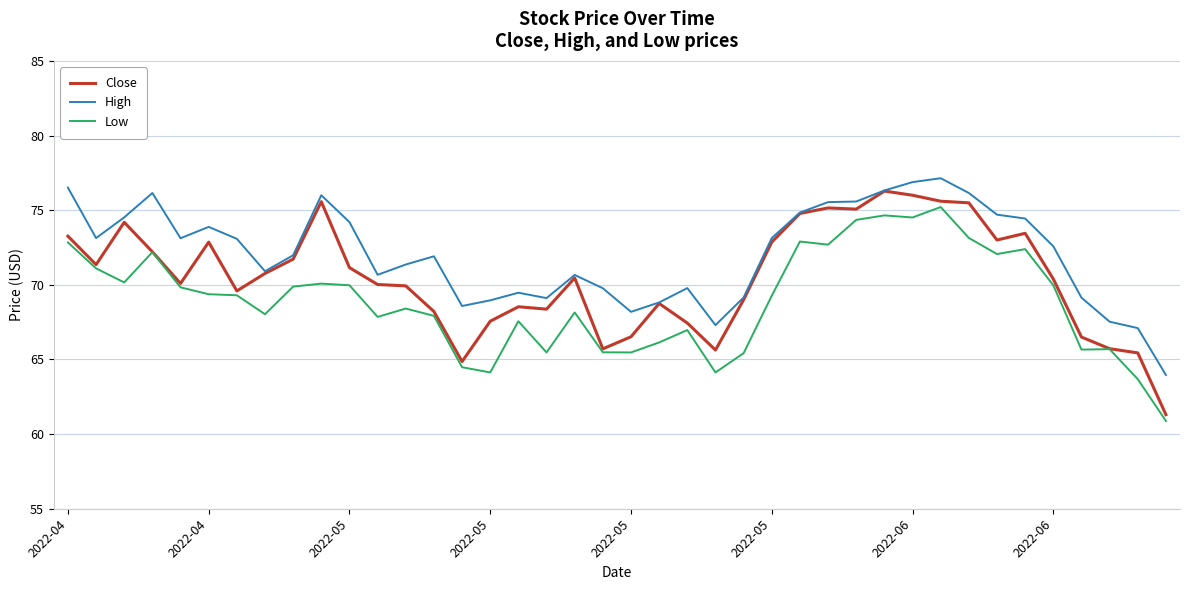

In Close, how many points are higher than both neighbors (excluding endpoints)?

9